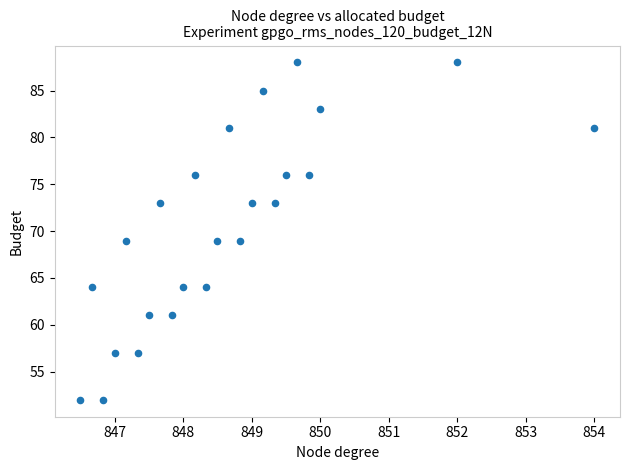

What is the range of Y values (max minus min)?

36